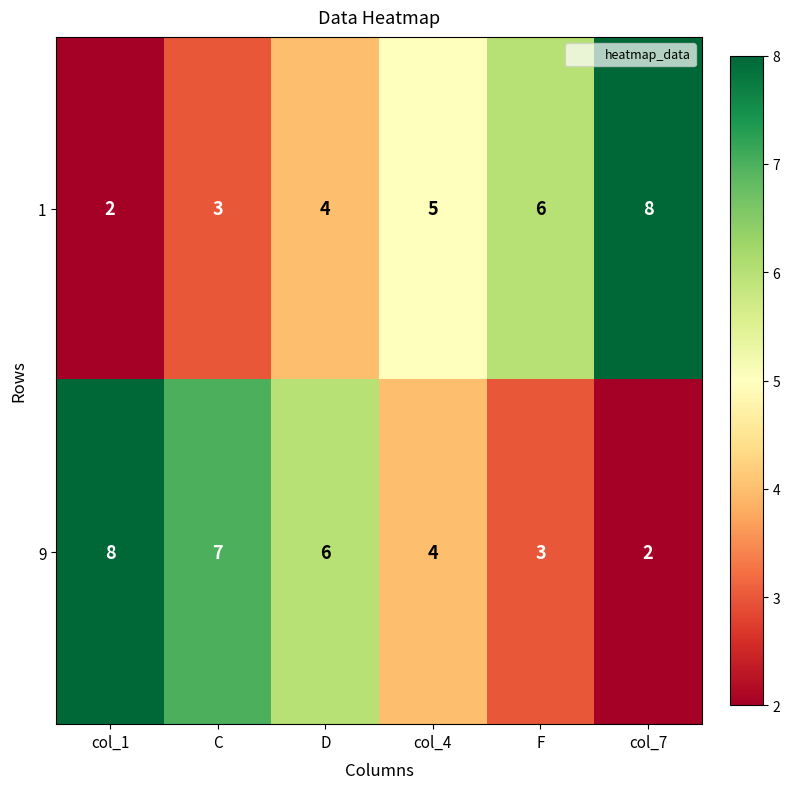

At which label does 1 reach its minimum?

col_1